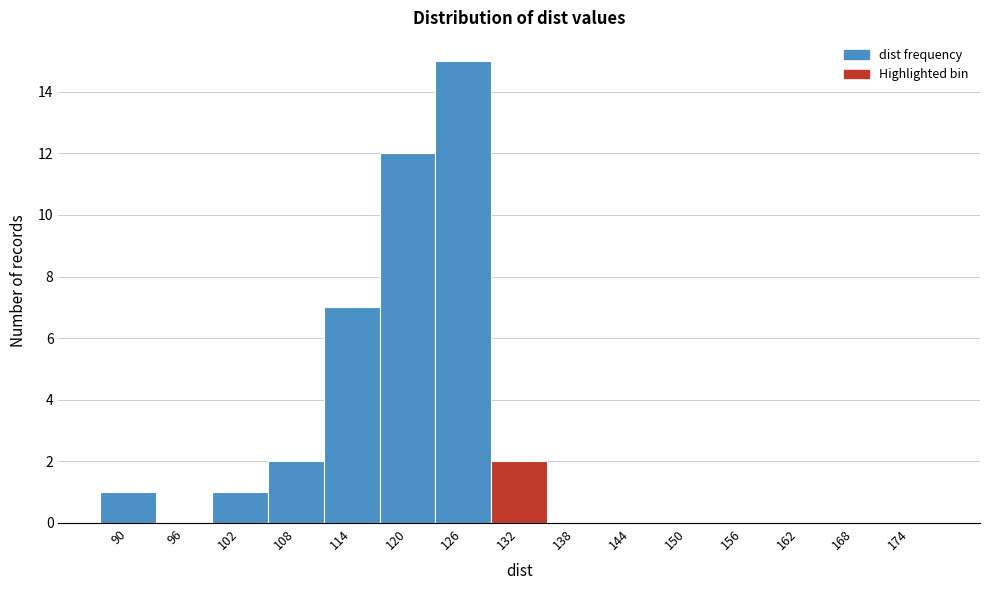

Reading left to right, list all the values displayed in this chart.

90=1	96=0	102=1	108=2	114=7	120=12	126=15	132=2	138=0	144=0	150=0	156=0	162=0	168=0	174=0